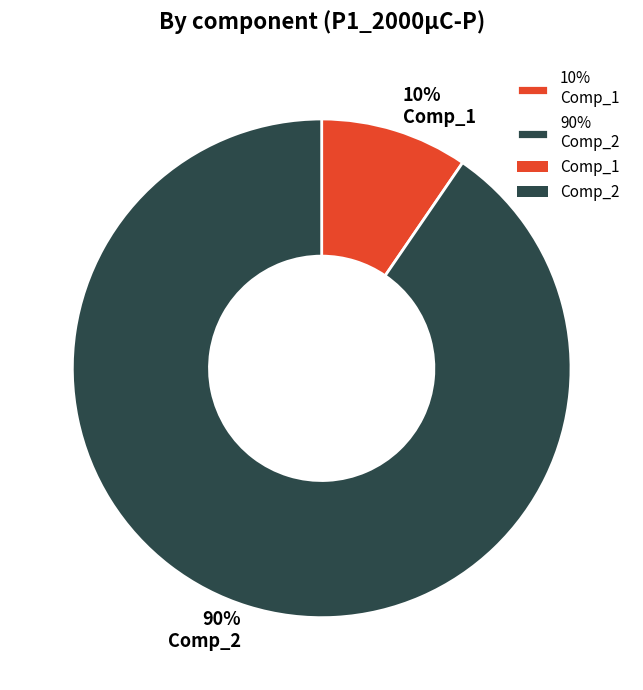

Between 90% Comp_2 and 10% Comp_1, which is larger?

90% Comp_2